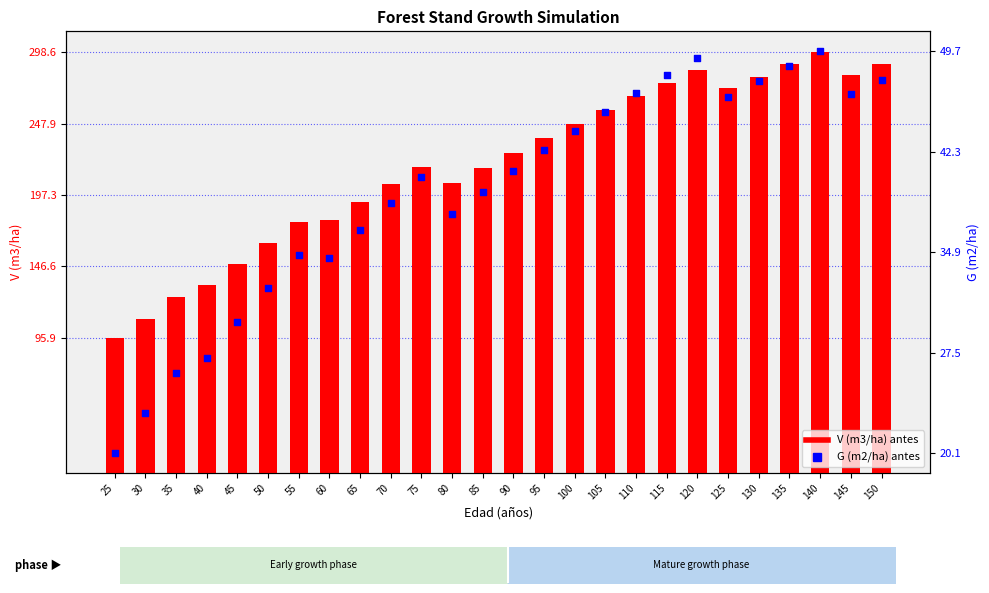

Which series has the largest total across all categories?

V (m3/ha) antes